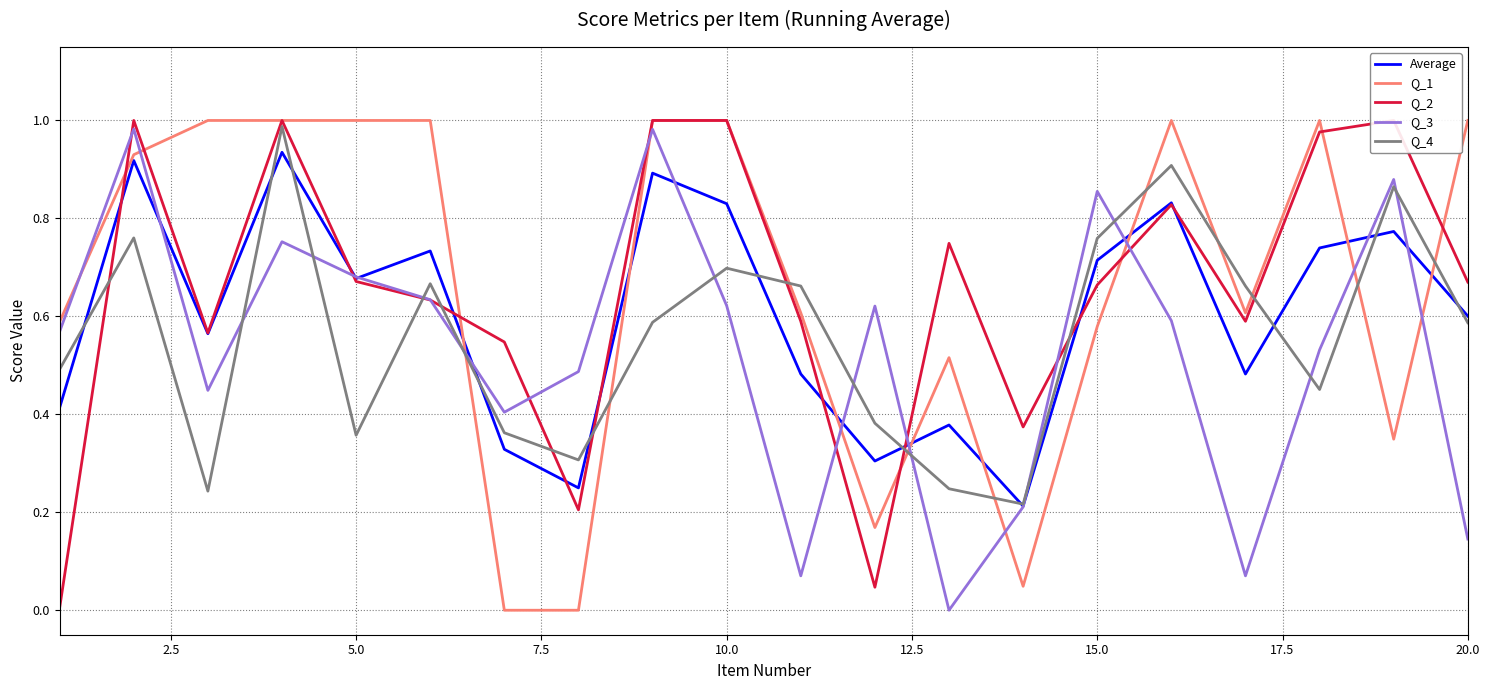

What is the difference between the second highest and minimum values in the Q_3 series?

1.0